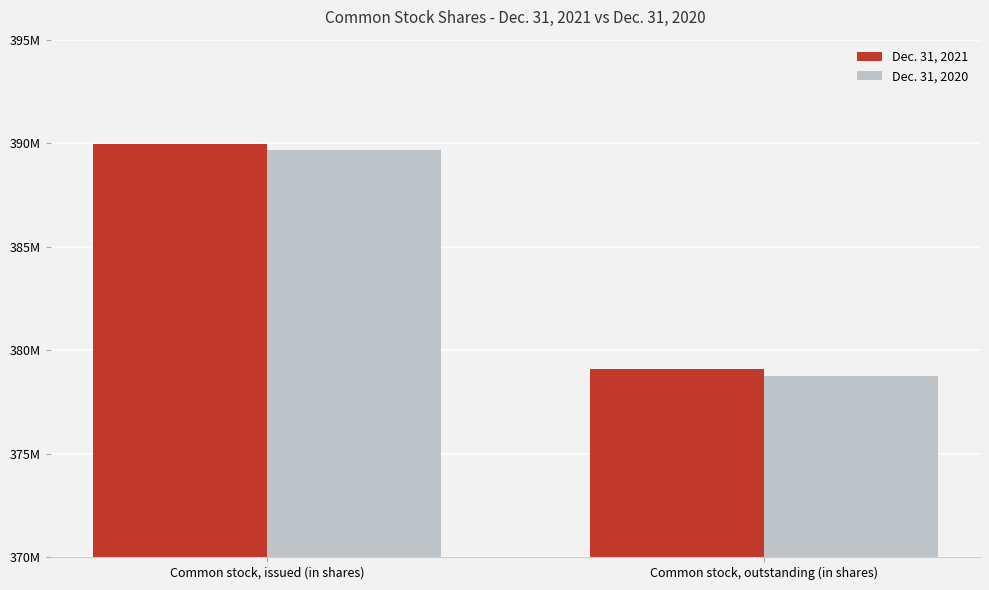

What is the total value across all series at Common stock, issued (in shares)?

779620980